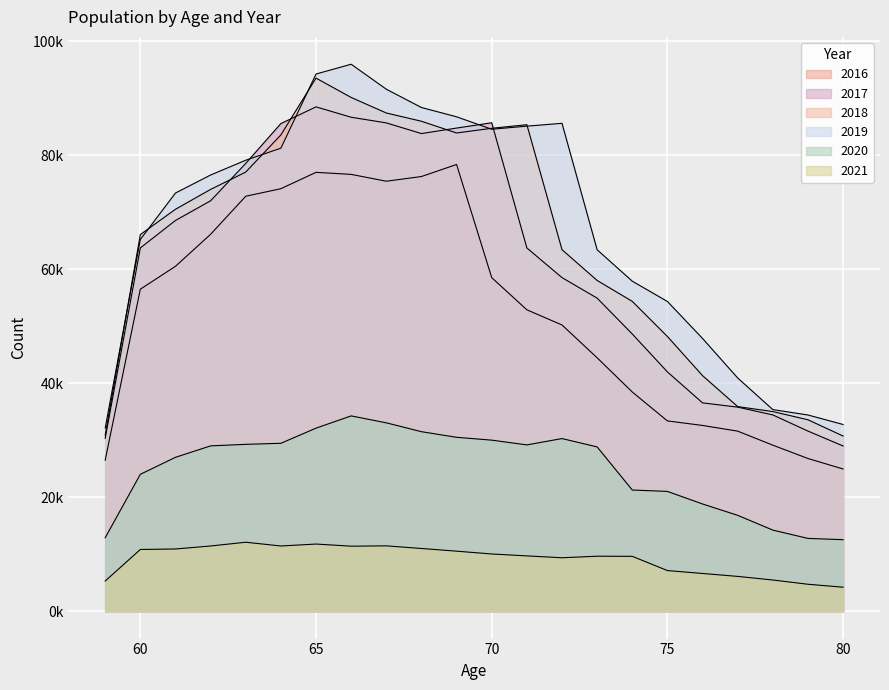

At which category does 2016 reach its first local peak?

65